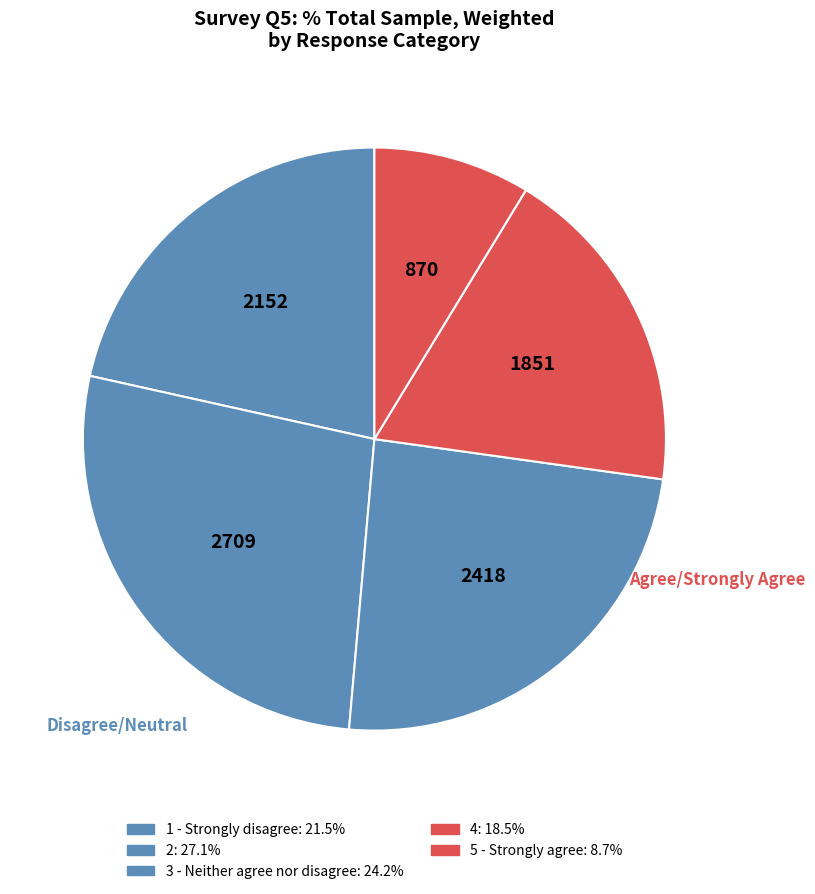

How many slices are in this pie chart?

5